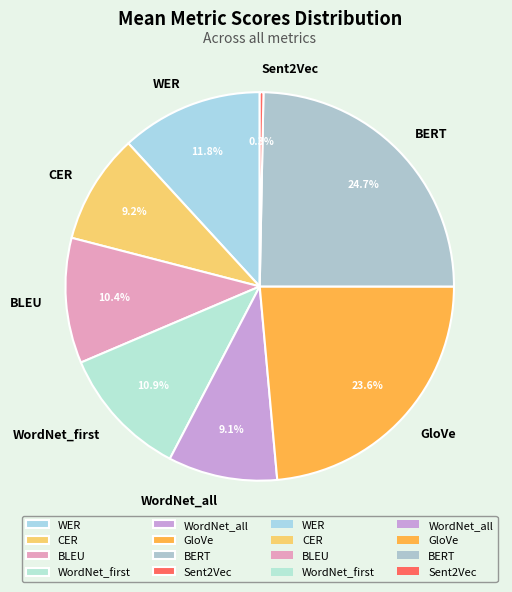

Does WordNet_all represent more than half of the total?

No